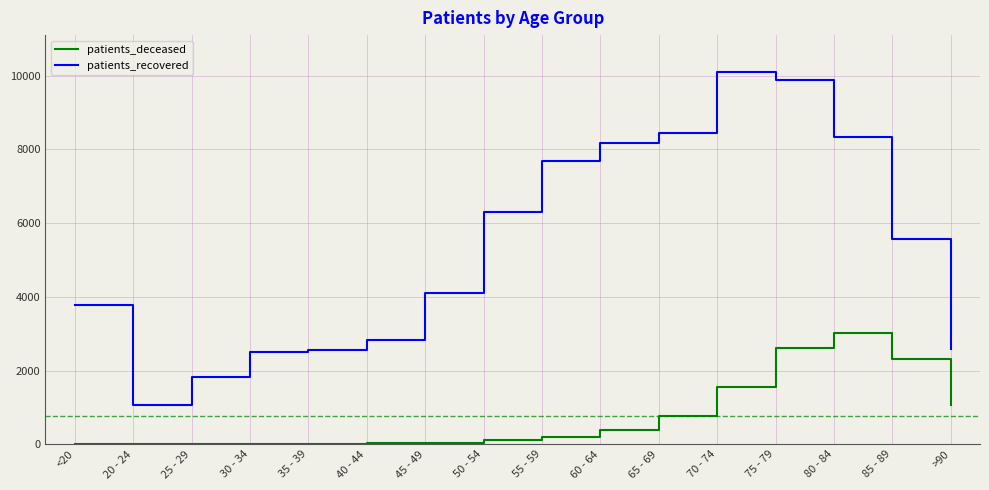

What is the highest value of the patients_deceased series?

3019